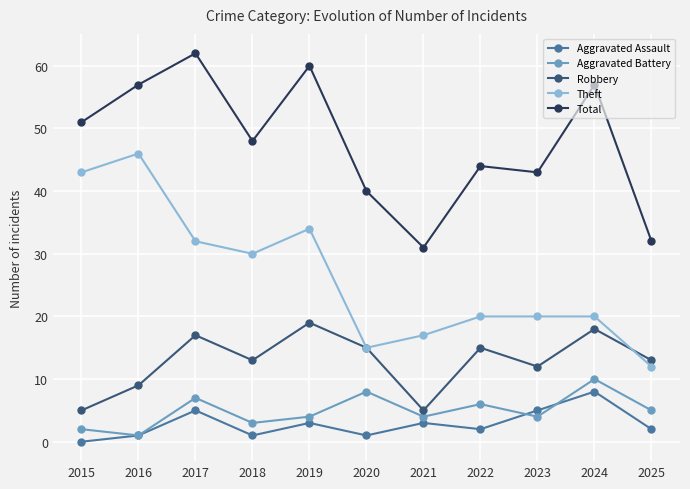

True or false: Total and Aggravated Battery cross at least once.

False